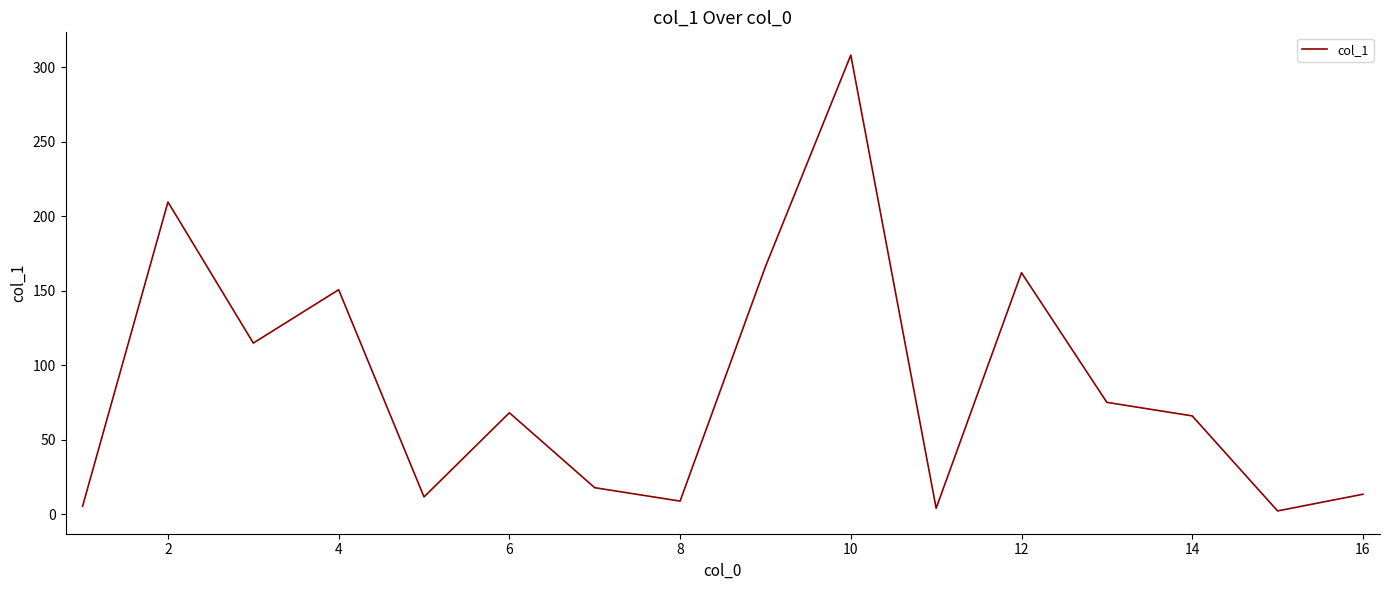

How many lines are shown in the chart?

1